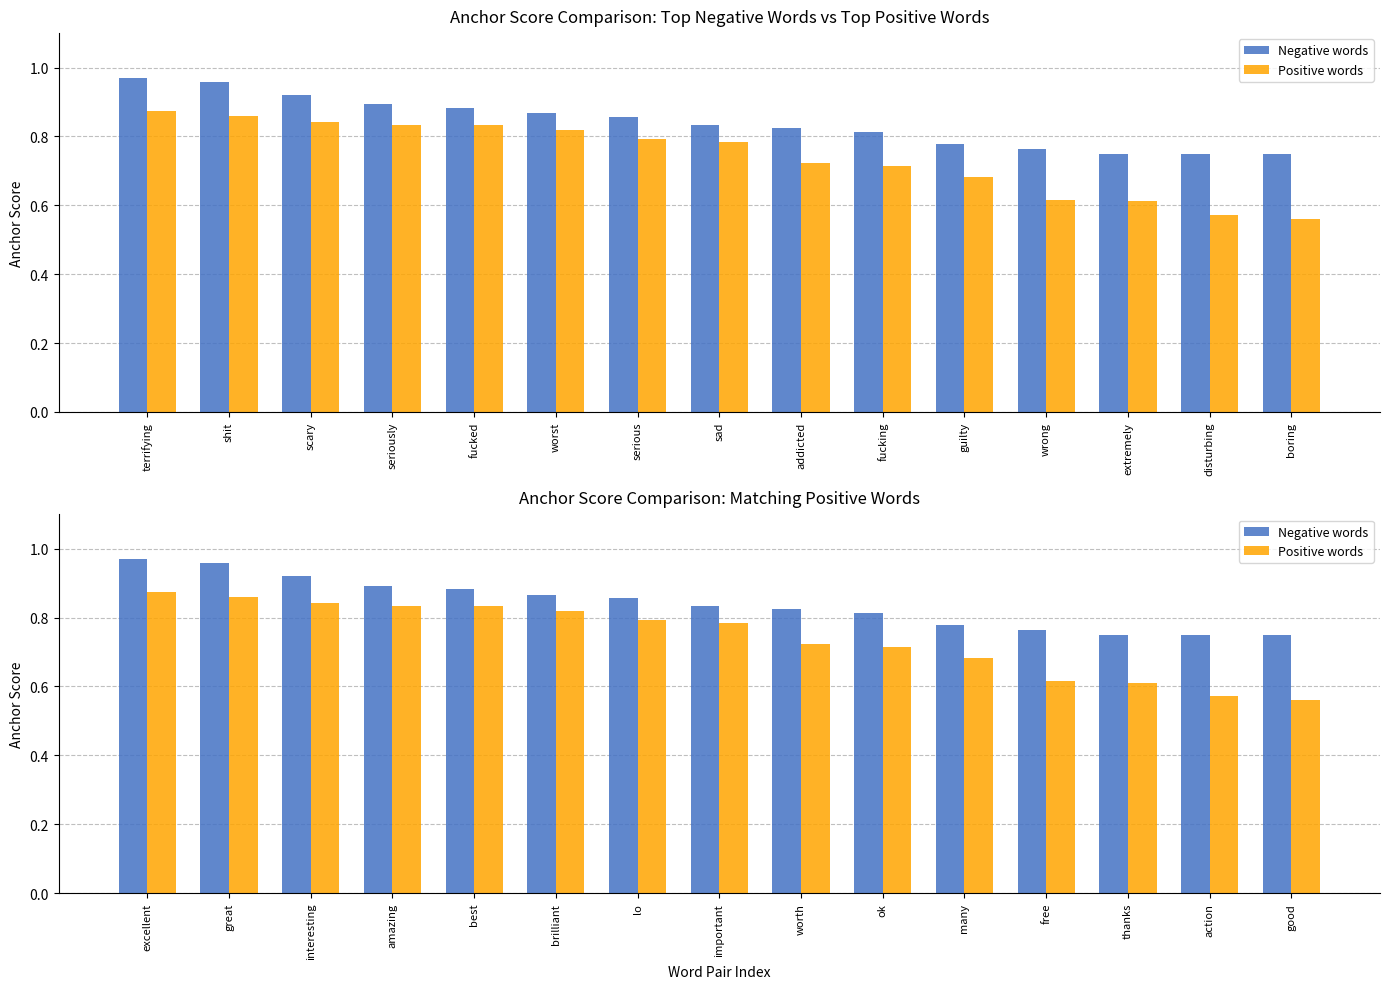

At how many categories does at least one series exceed 0?

15